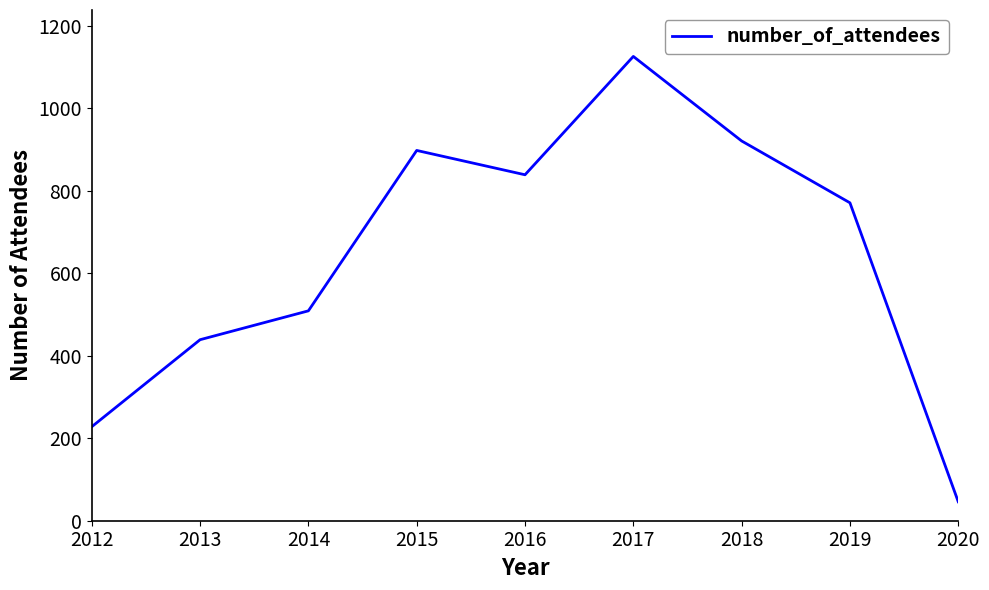

What is the difference between the maximum and minimum values?

1080